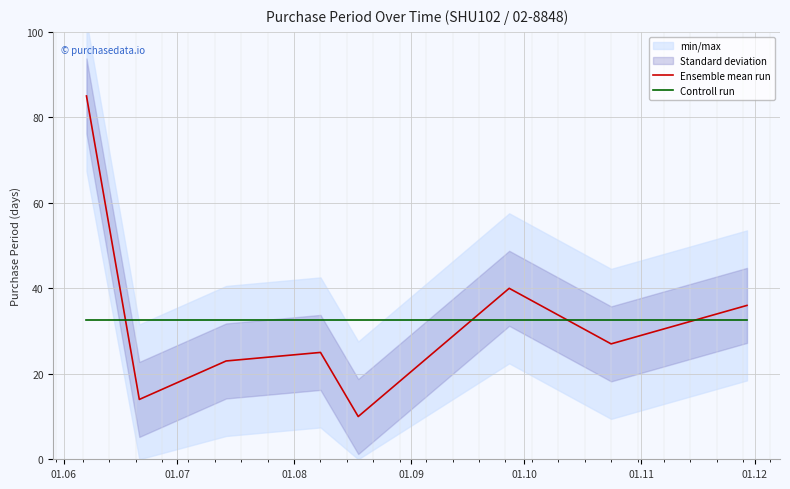

After their last crossing, which series has the higher values: Controll run or Ensemble mean run?

Ensemble mean run